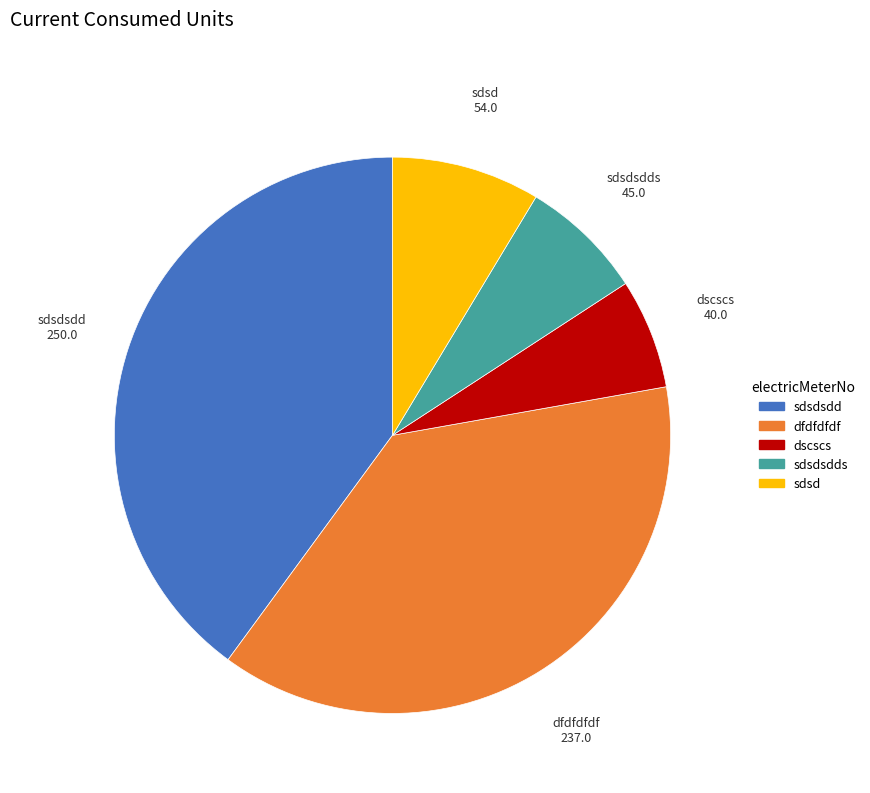

Count the number of slices in the pie.

5